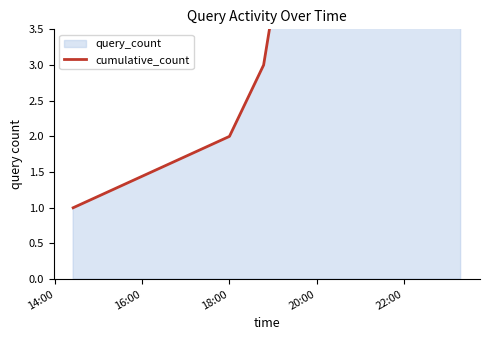

What is the minimum value shown in the chart?

1